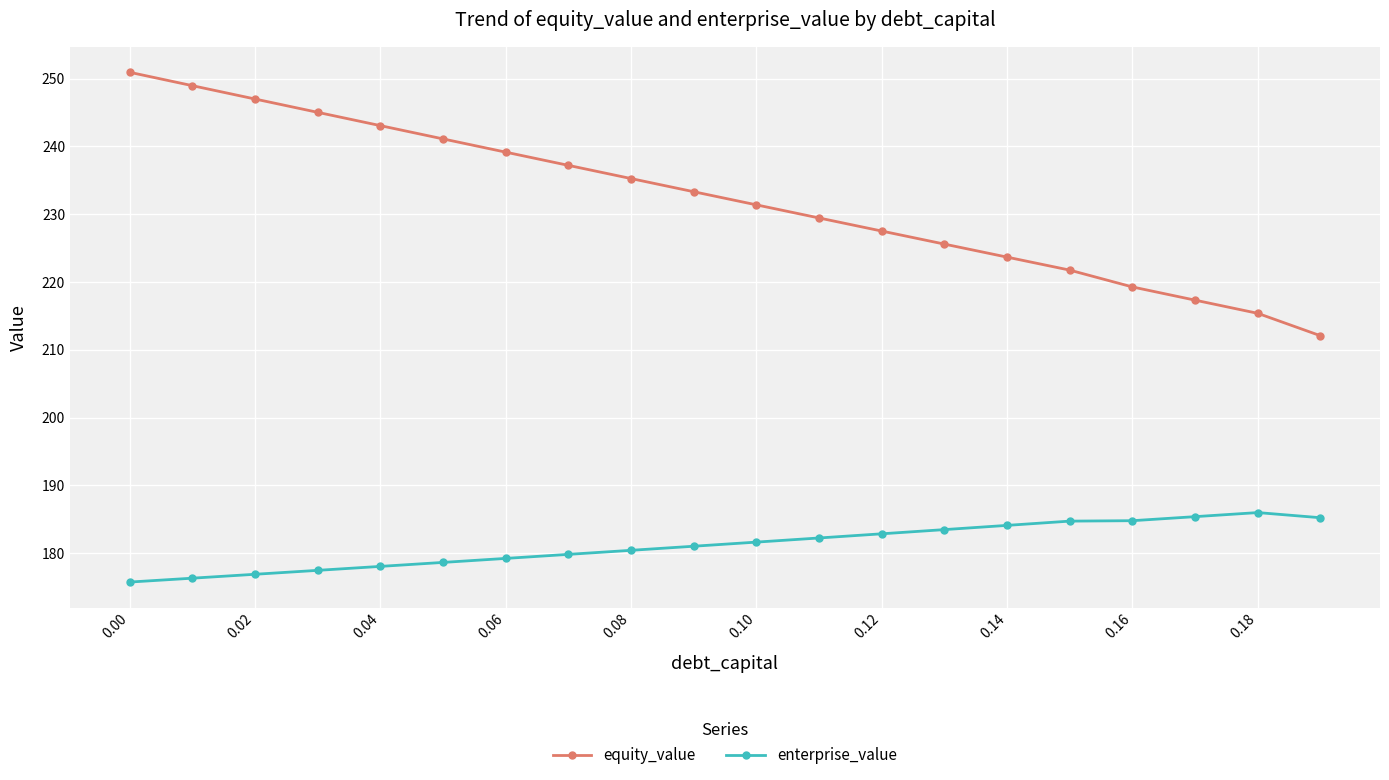

What is the maximum value for enterprise_value?

186.0